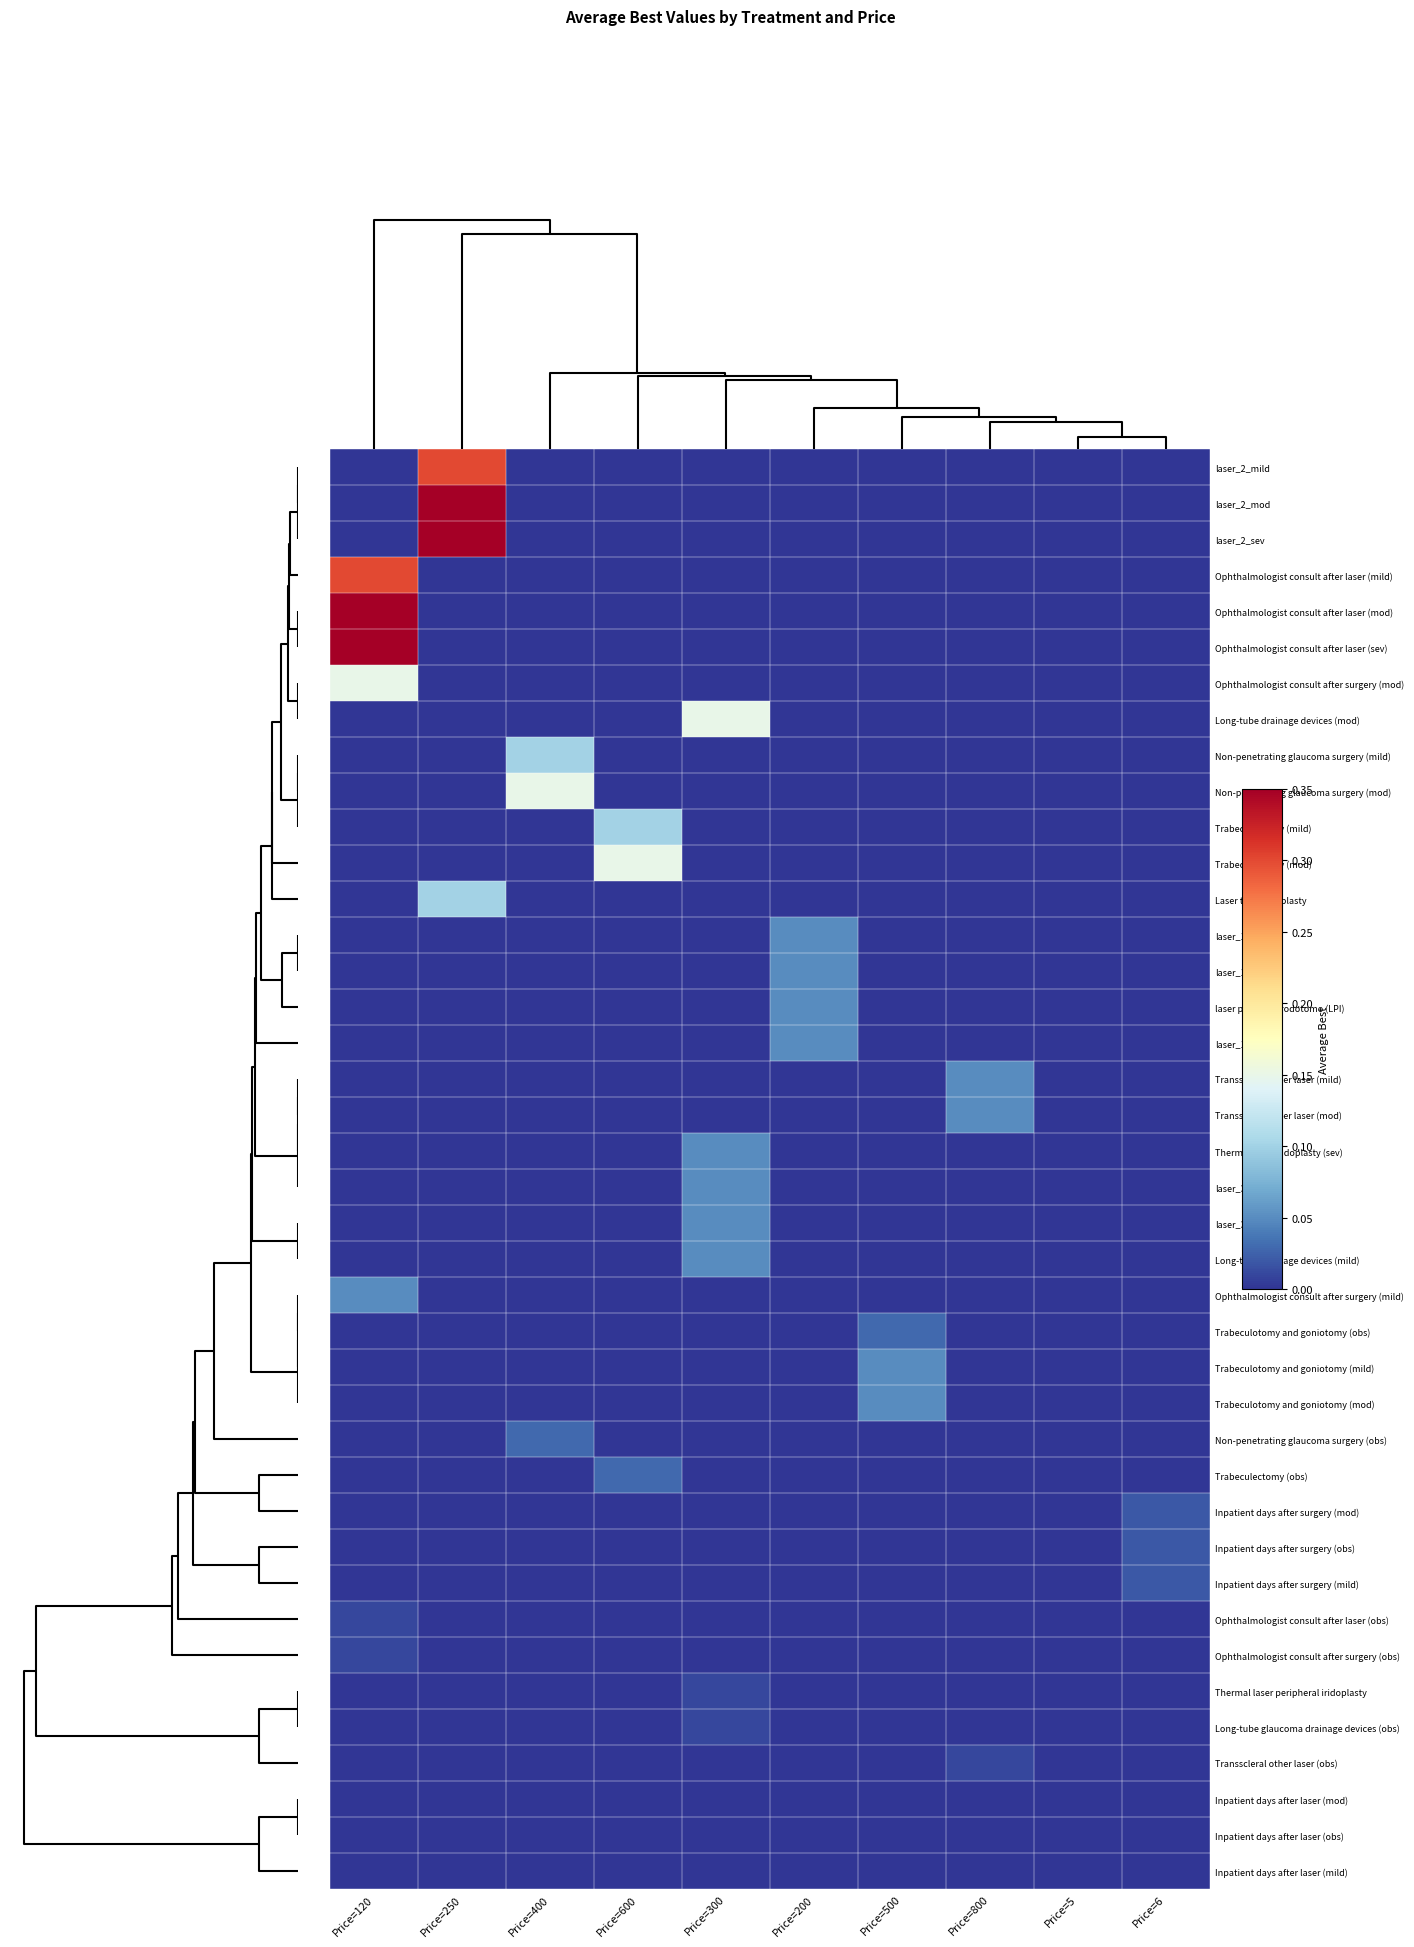

How many categories are shown in the chart?

10